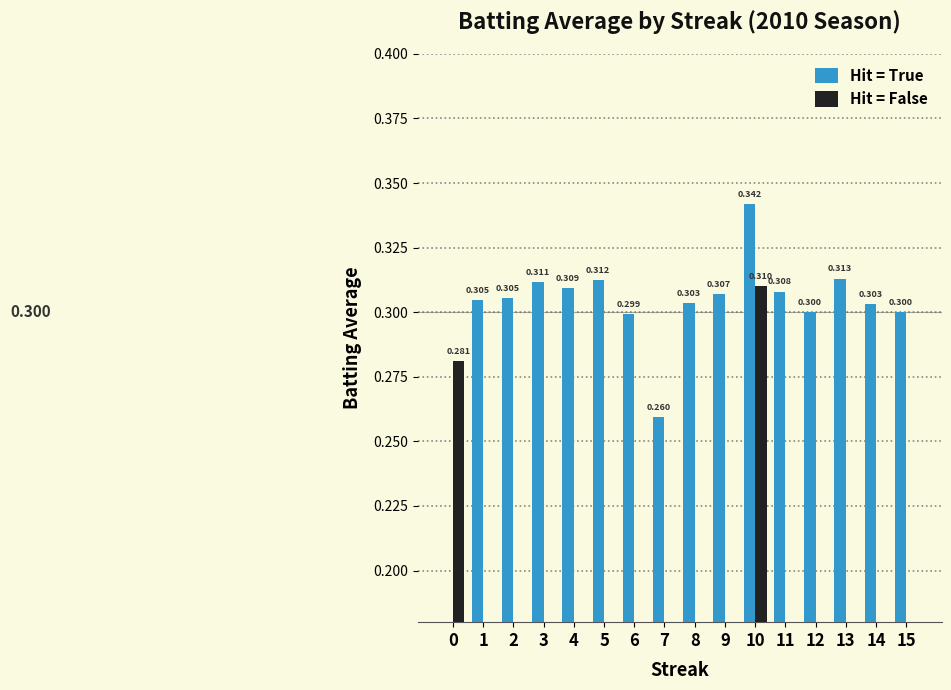

Reading right to left, transcribe all the data shown in this chart.

Hit = True: 0.3	0.3	0.3	0.3	0.3	0.3	0.3	0.3	0.3	0.3	0.3	0.3	0.3	0.3	0.3	0.0
Hit = False: 0.0	0.0	0.0	0.0	0.0	0.3	0.0	0.0	0.0	0.0	0.0	0.0	0.0	0.0	0.0	0.3